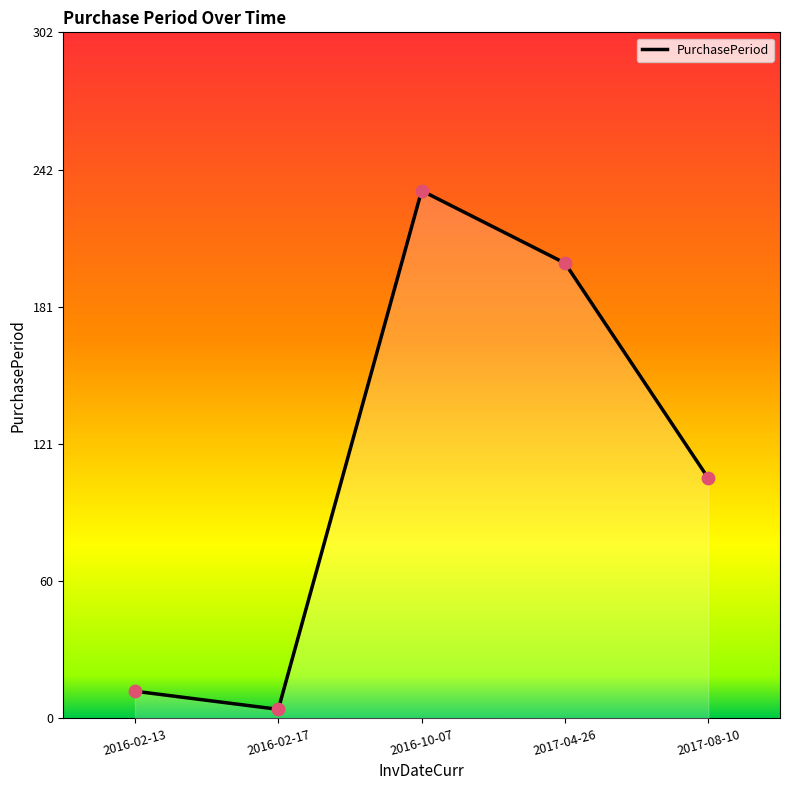

What is the change in value from 2016-02-17 to 2017-04-26?

+197